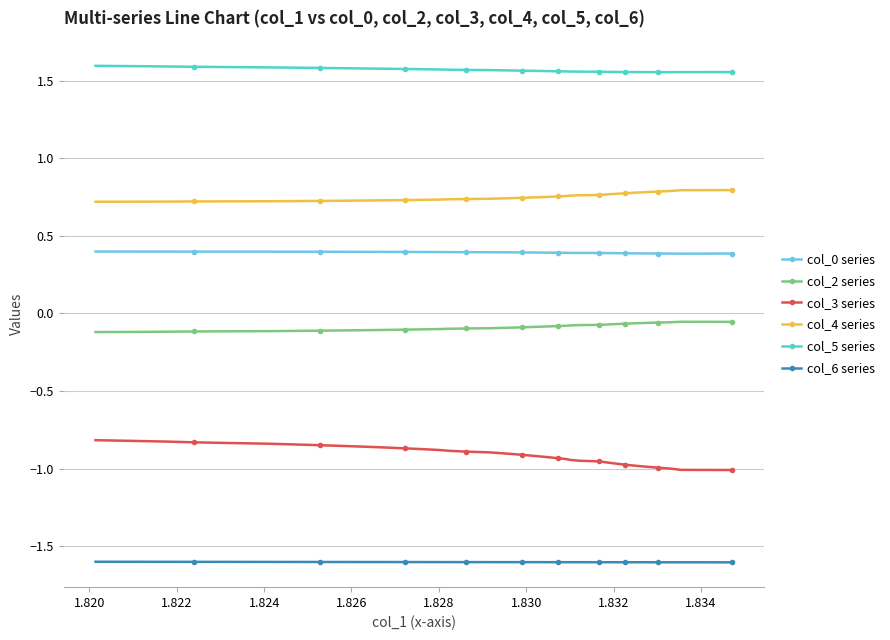

Which series has the widest spread of values?

col_3 series